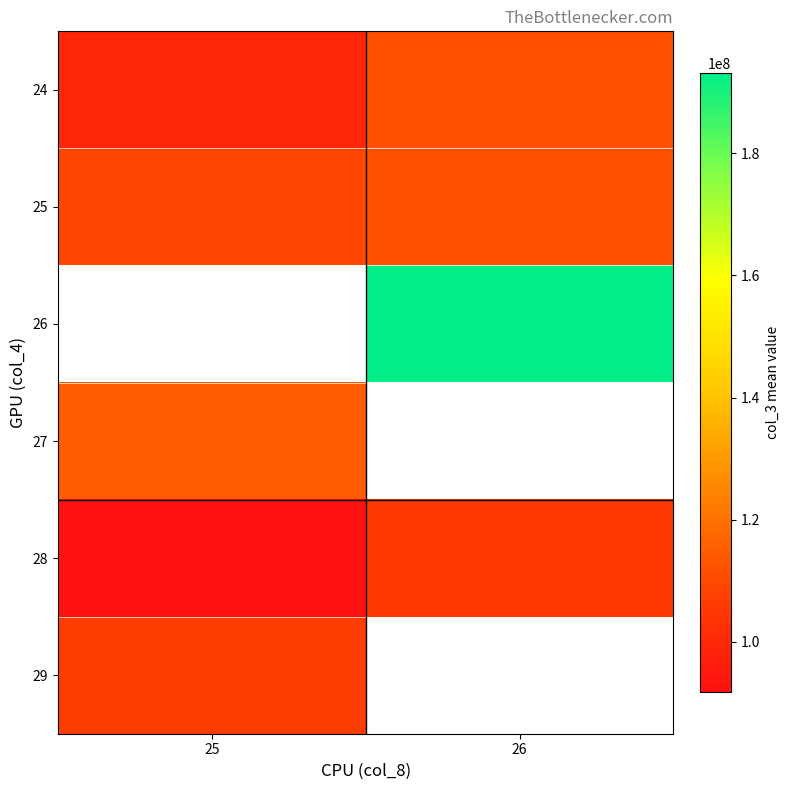

Which category has the lowest value in the 24 series?

25